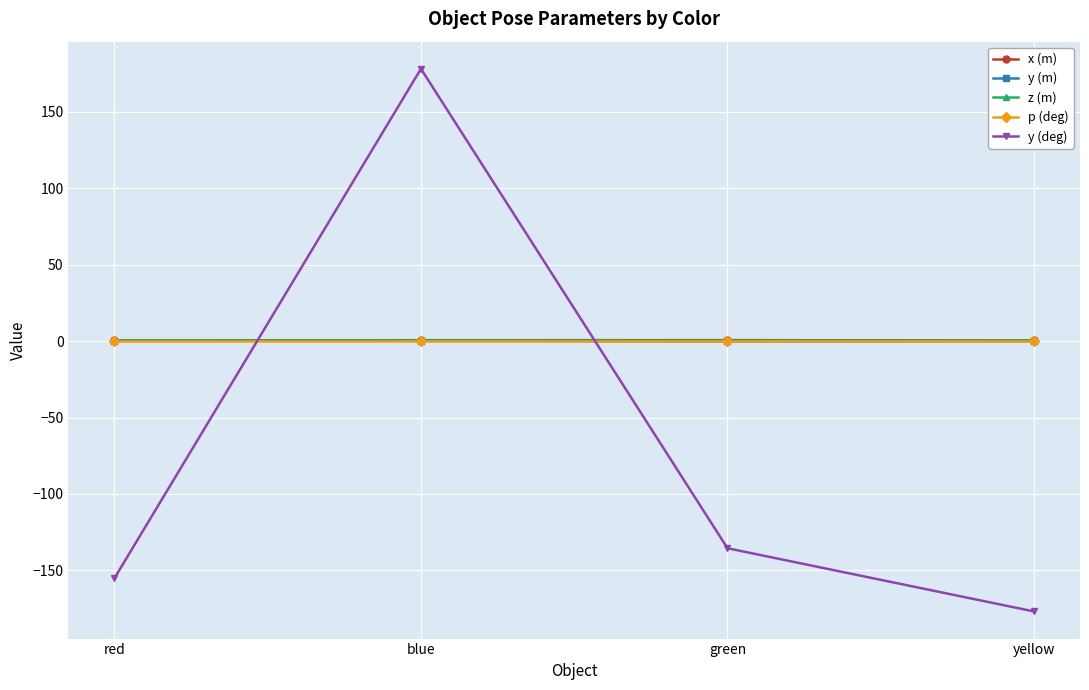

The value of p (deg) at red is -0.0. True or false?

True